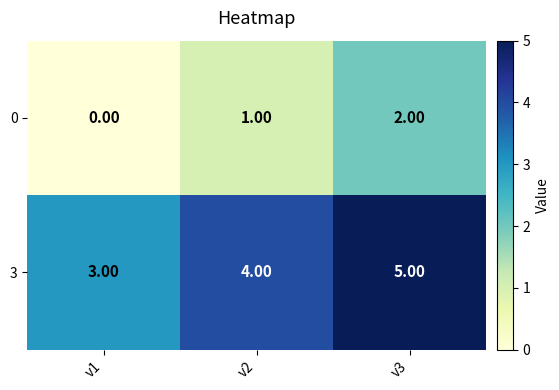

At how many categories does at least one series exceed 2?

3